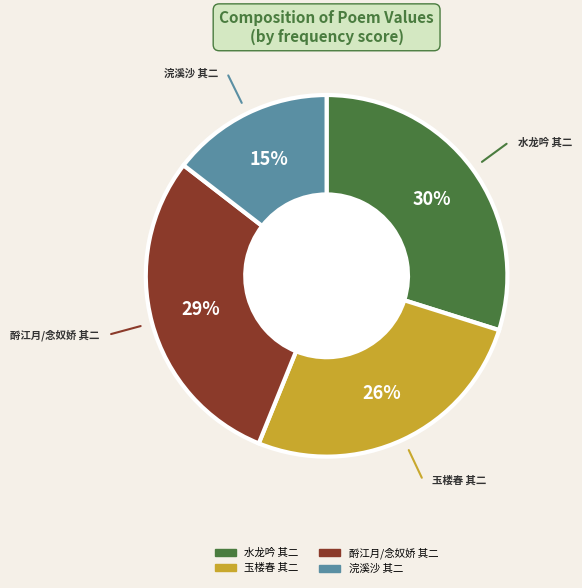

Combined, do 水龙吟 其二 and 酹江月/念奴娇 其二 account for over 50%?

Yes